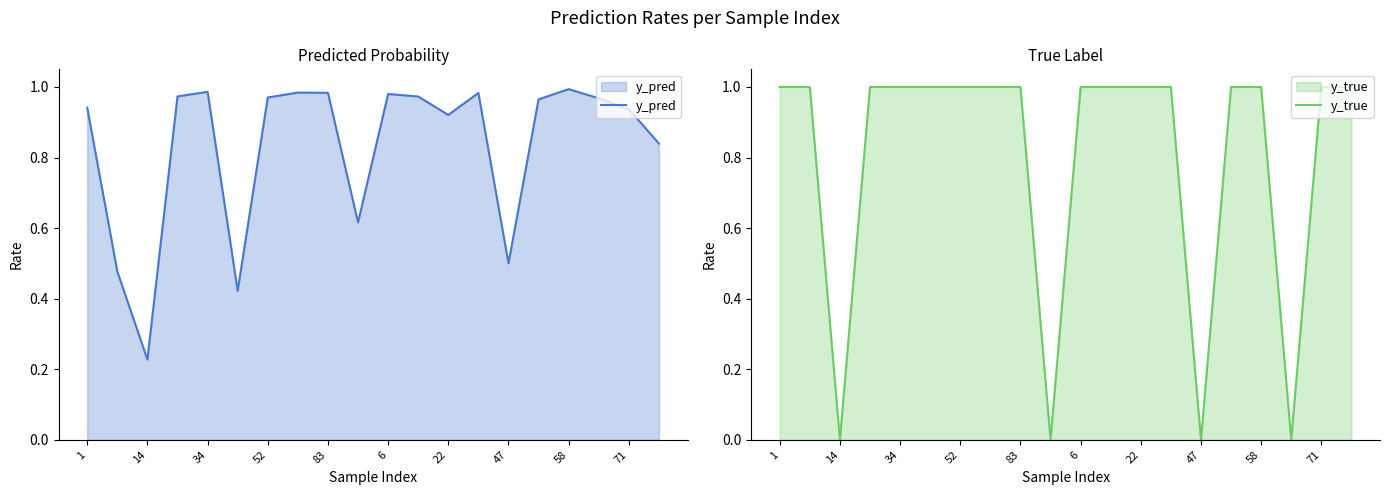

What is the value of the y_true point at the 16th from the left?

1.0